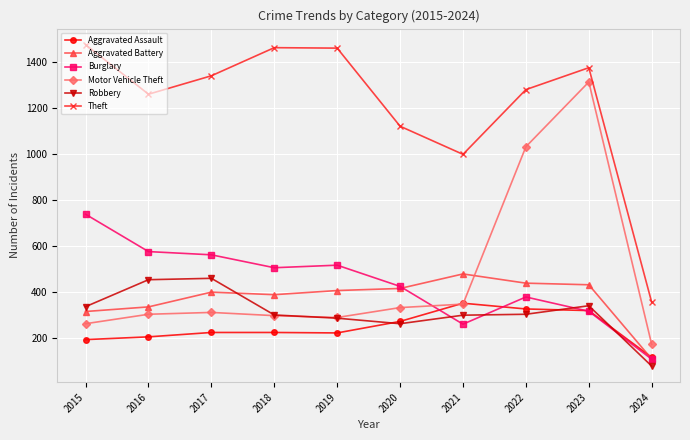

What is the spread (max minus min) of values at 2019?

1236